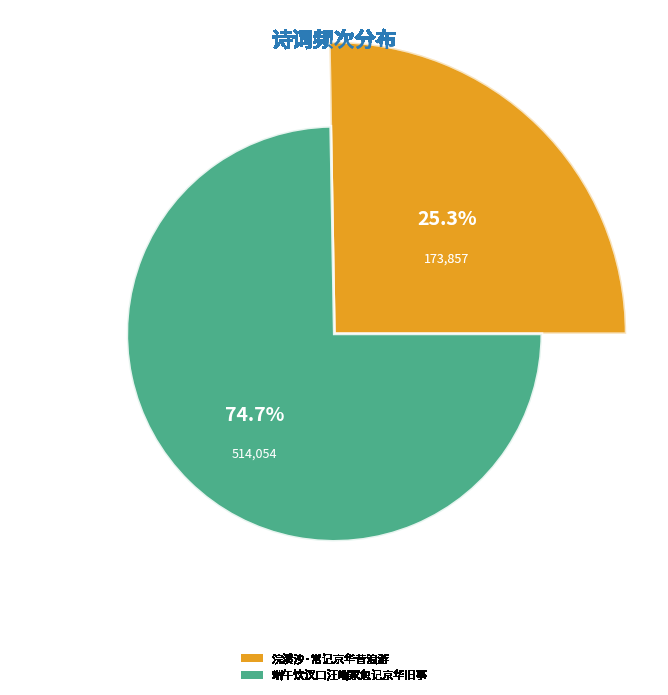

What is the change in value from 浣溪沙·常记京华昔浪游 to 端午饮汊口汪端家忽记京华旧事?

+340197